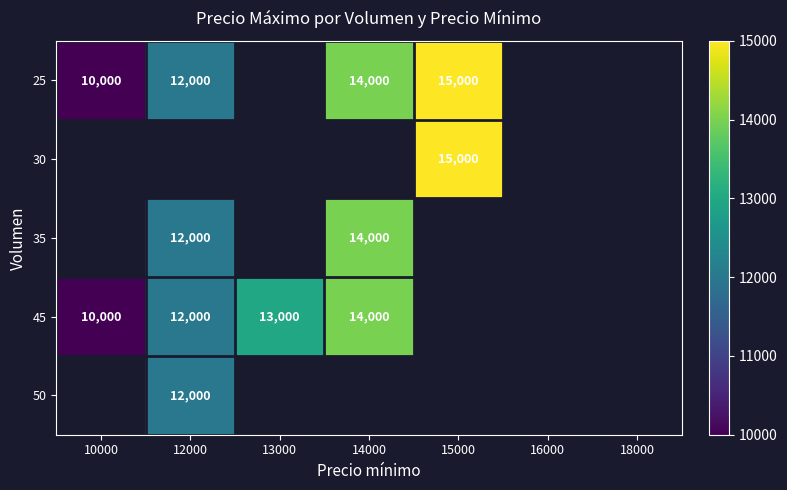

How many data points does each series have?

7